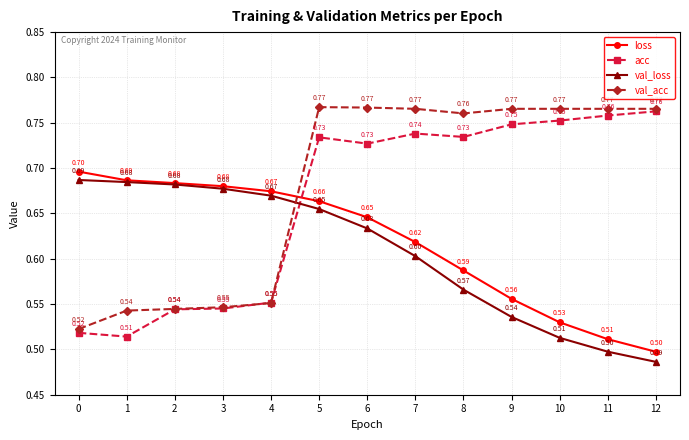

What is the difference between the maximum and second lowest values in the loss series?

0.2